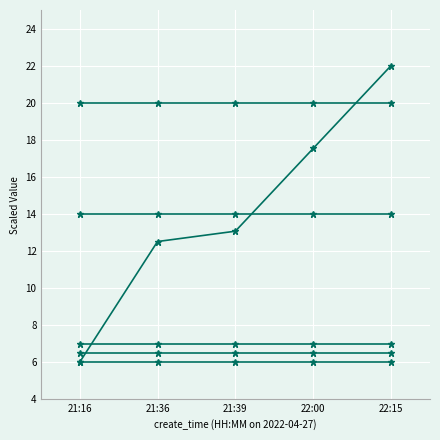

How many distinct data groups are displayed?

6